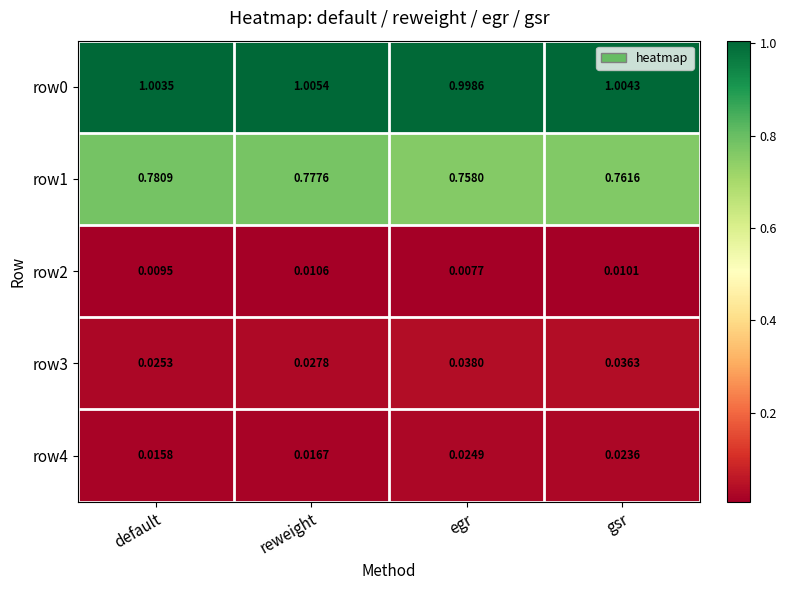

Is the value of row3 at egr greater than the value of row1 at egr?

No